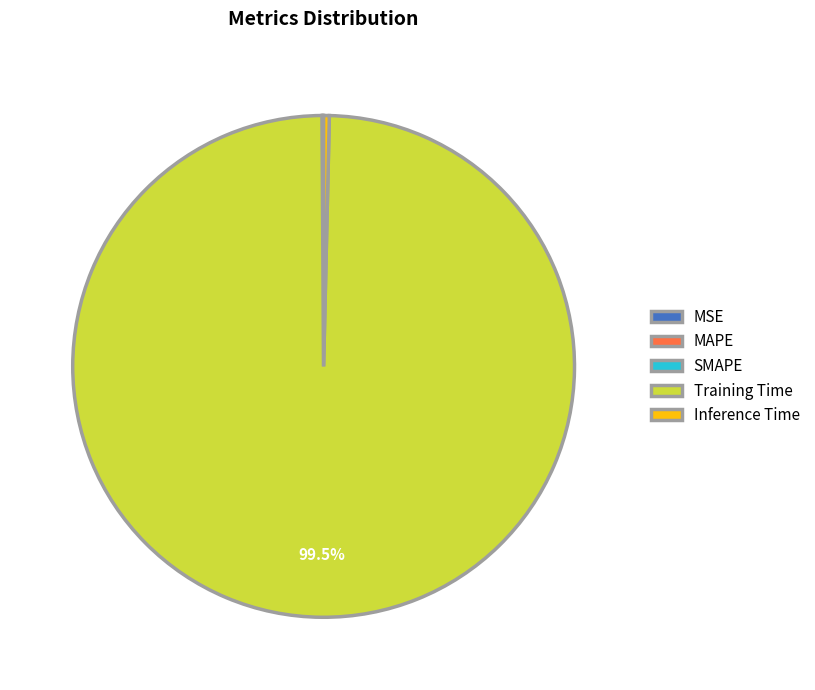

Which slice is the largest?

Training Time